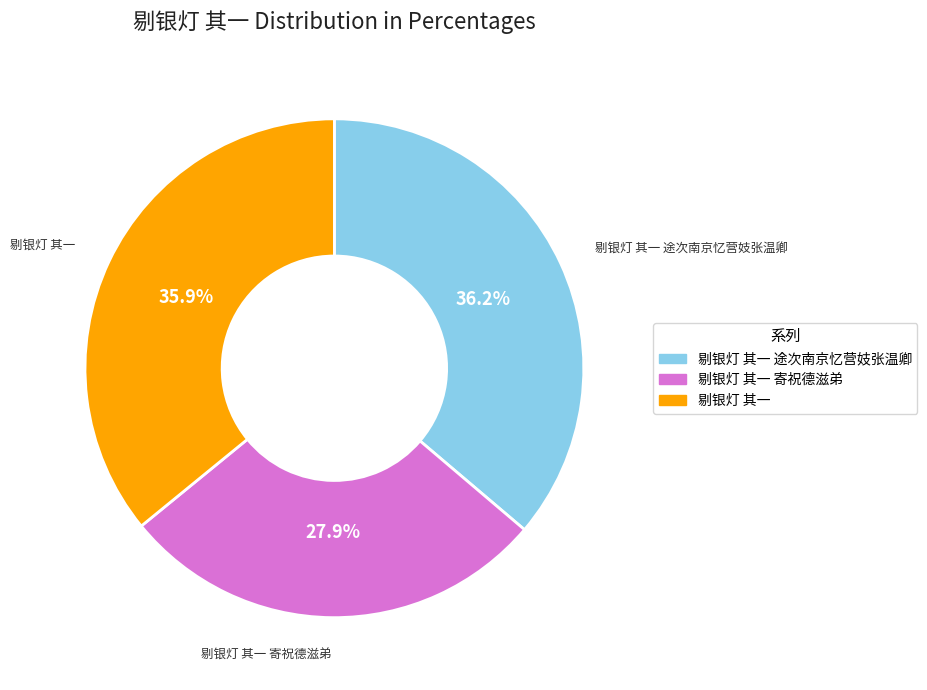

Is there a majority slice in this chart?

No